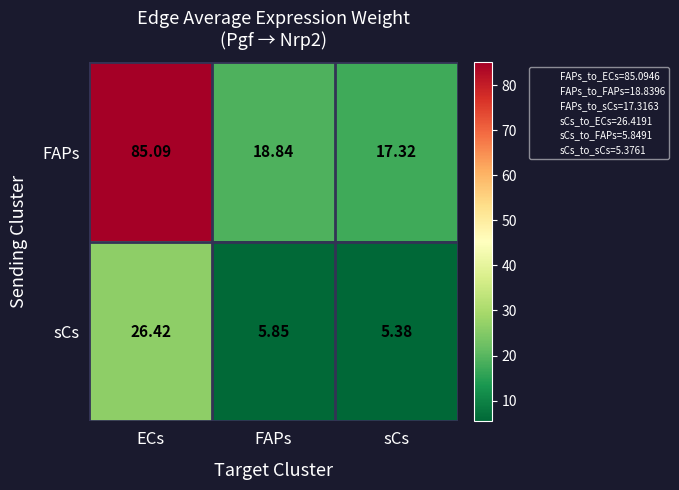

Rank the series at sCs from highest to lowest value.

FAPs, sCs